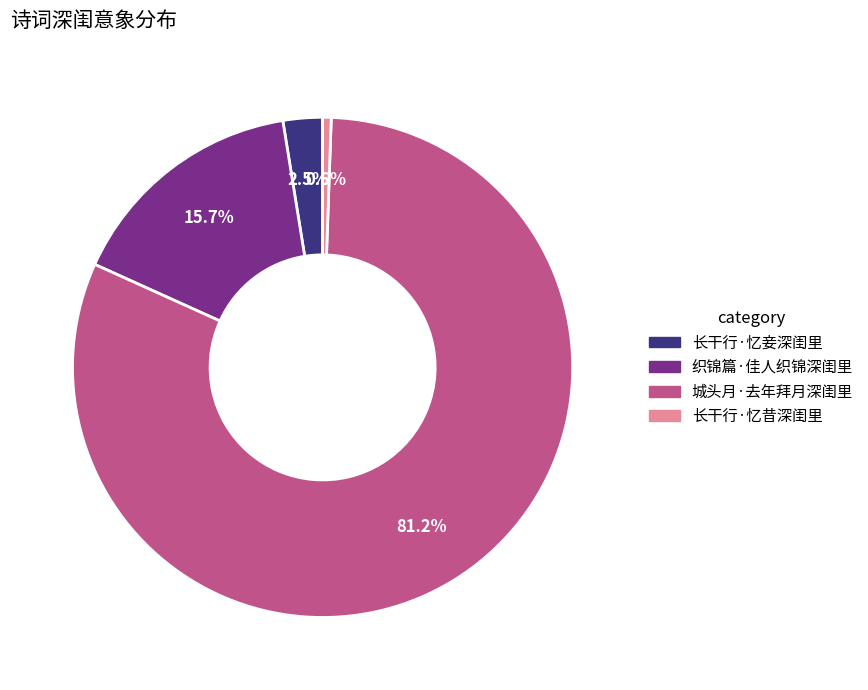

To the nearest percent, what portion does 织锦篇·佳人织锦深闺里 represent?

16%